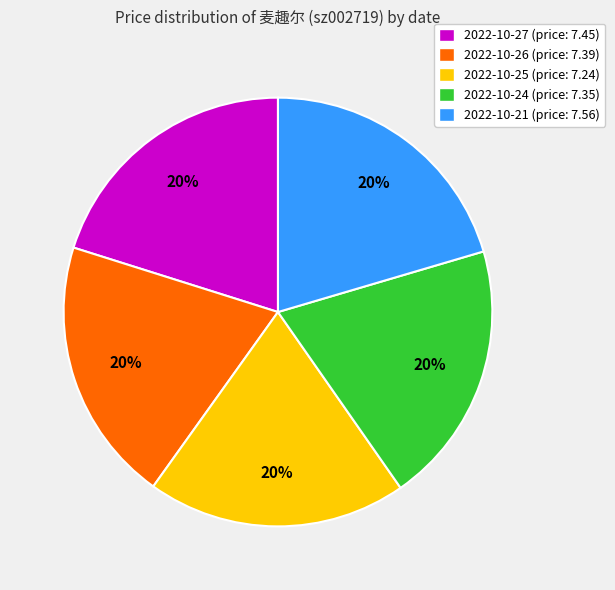

How many slices are in this pie chart?

5